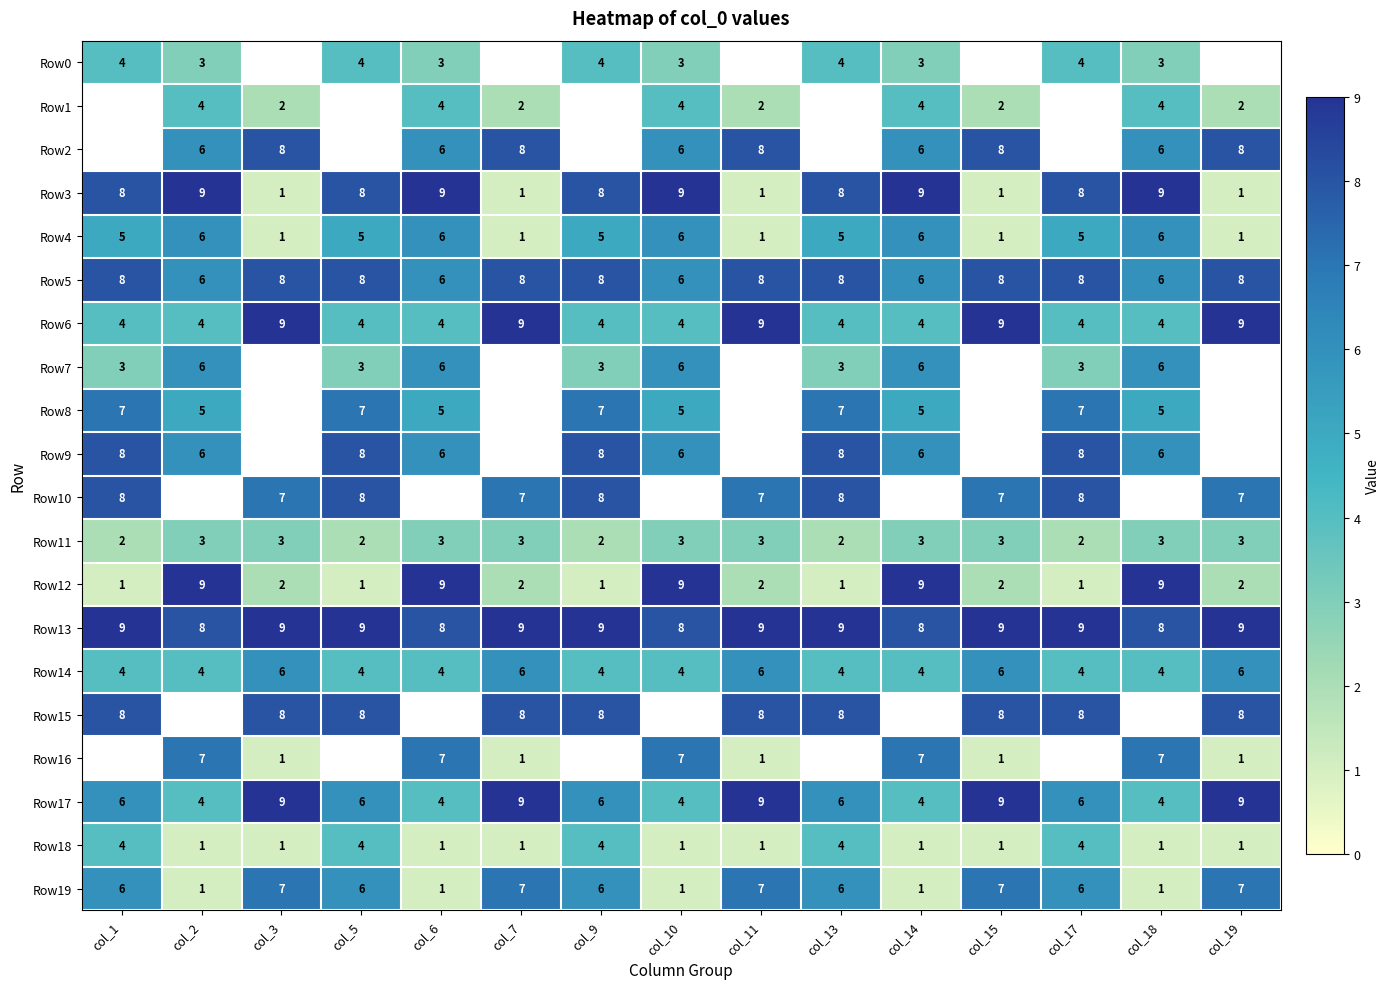

The value of Row13 at col_18 is 8. True or false?

True